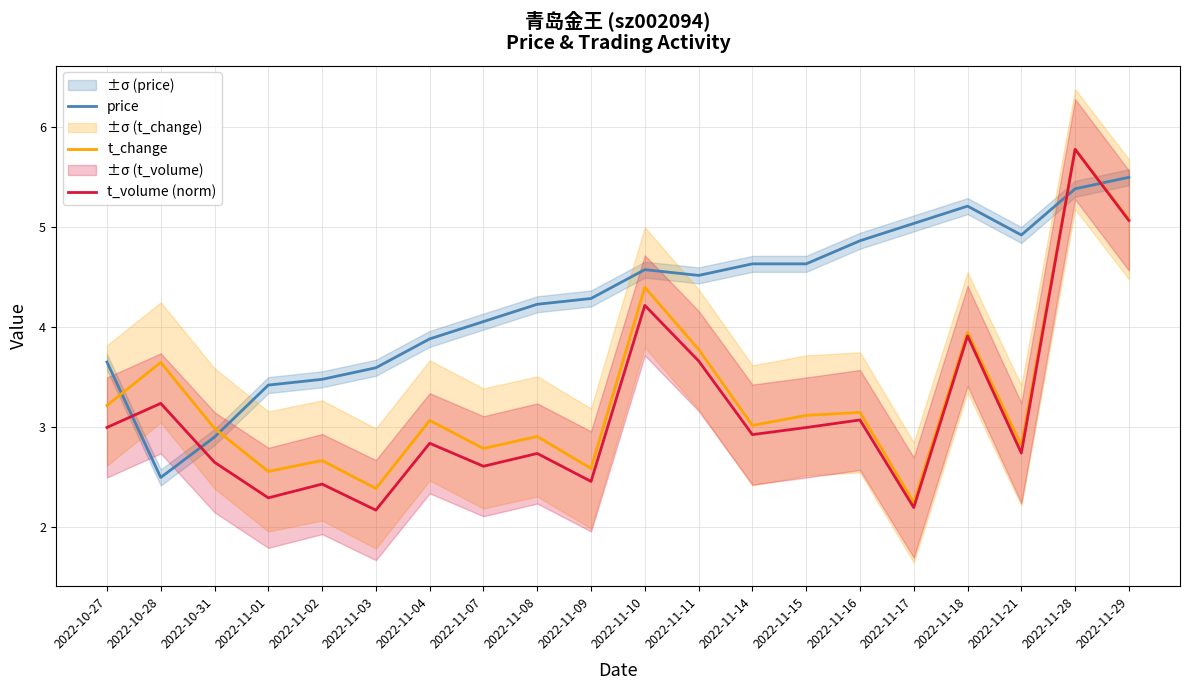

Which has a higher value, 2022-11-03 or 2022-11-08?

2022-11-08